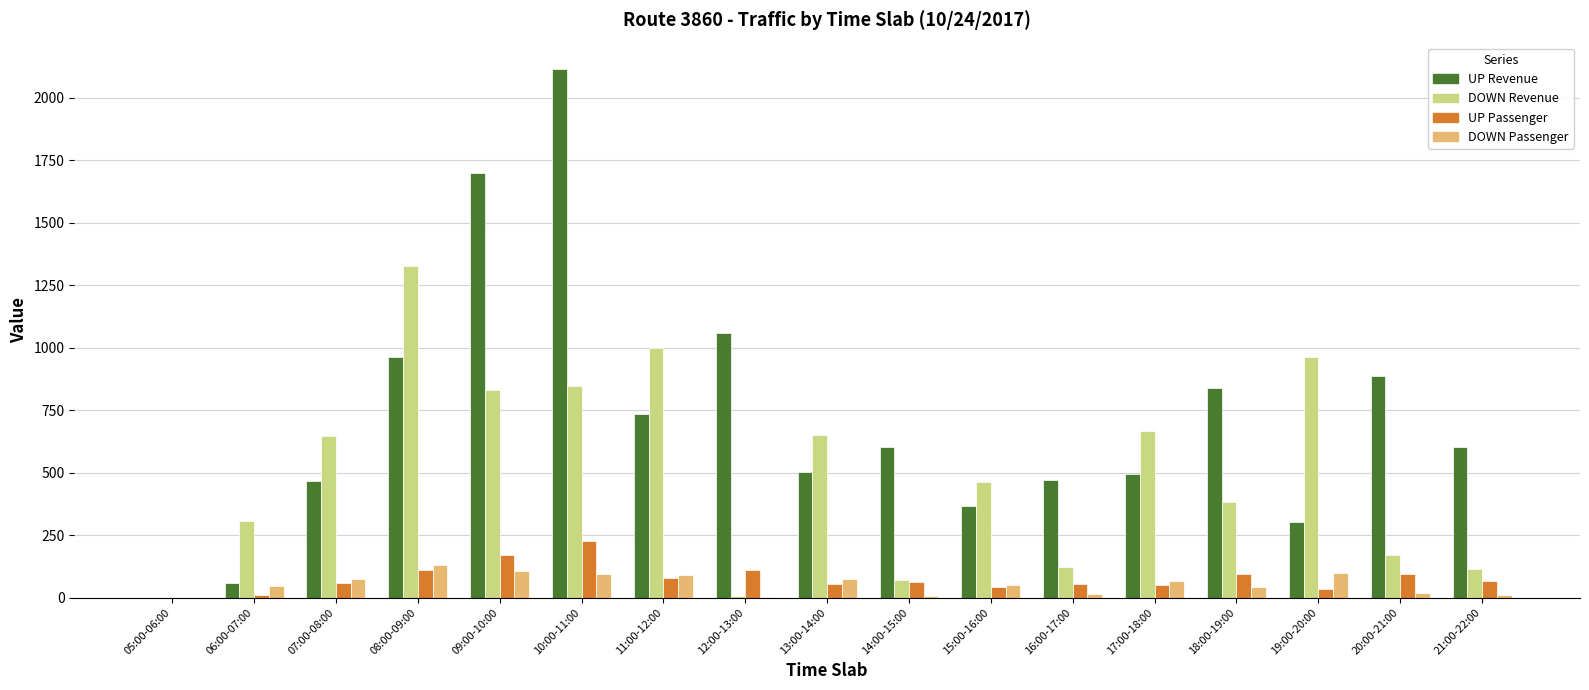

How many categories are shown in the chart?

17